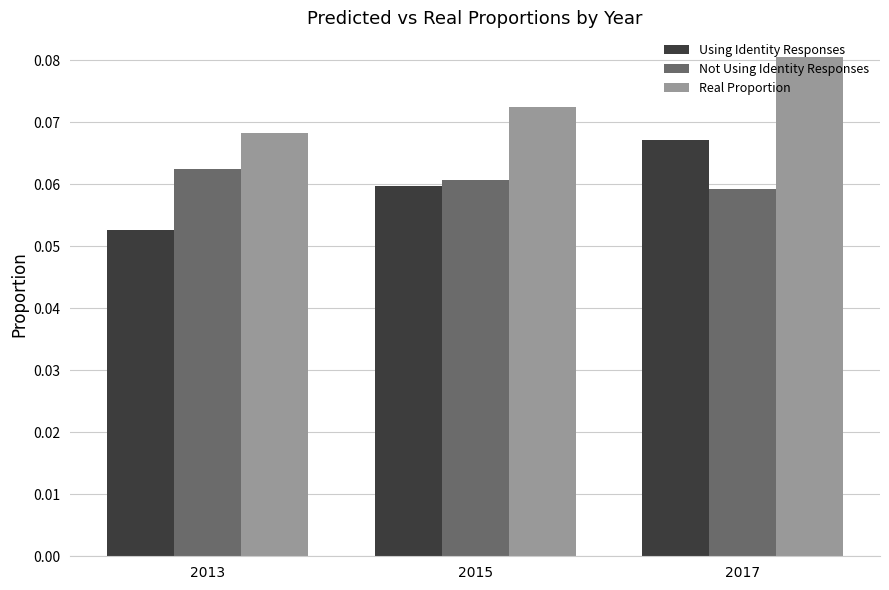

Are the bars grouped side by side (vs. stacked)?

Yes